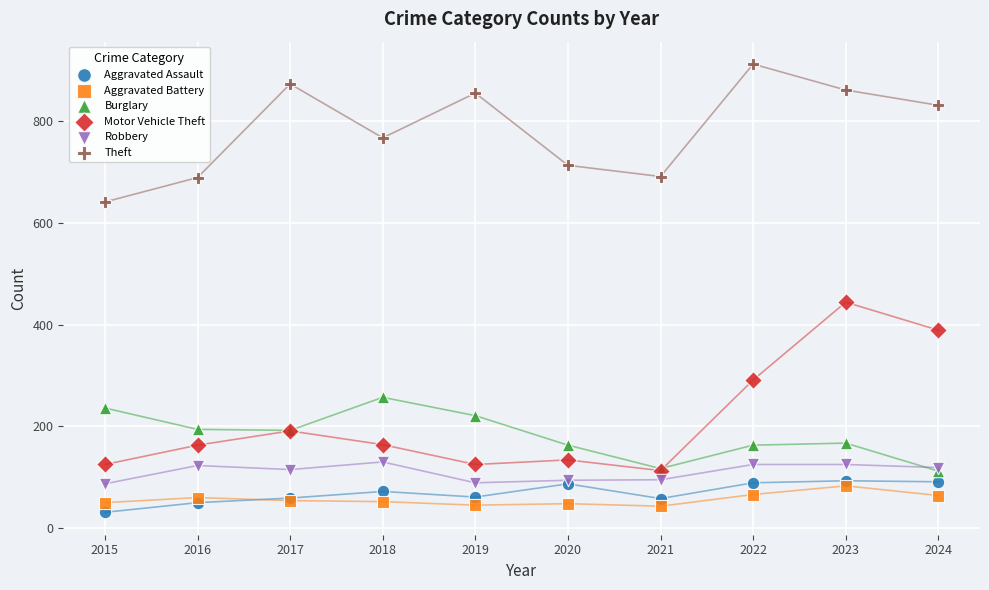

What are all the series names shown in the legend?

Aggravated Assault, Aggravated Battery, Burglary, Motor Vehicle Theft, Robbery, Theft